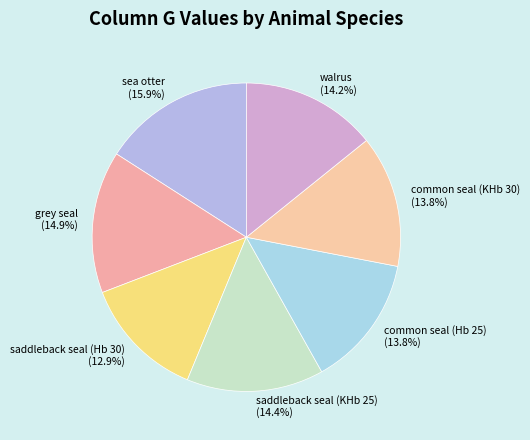

Which category has the biggest portion of the pie?

sea otter